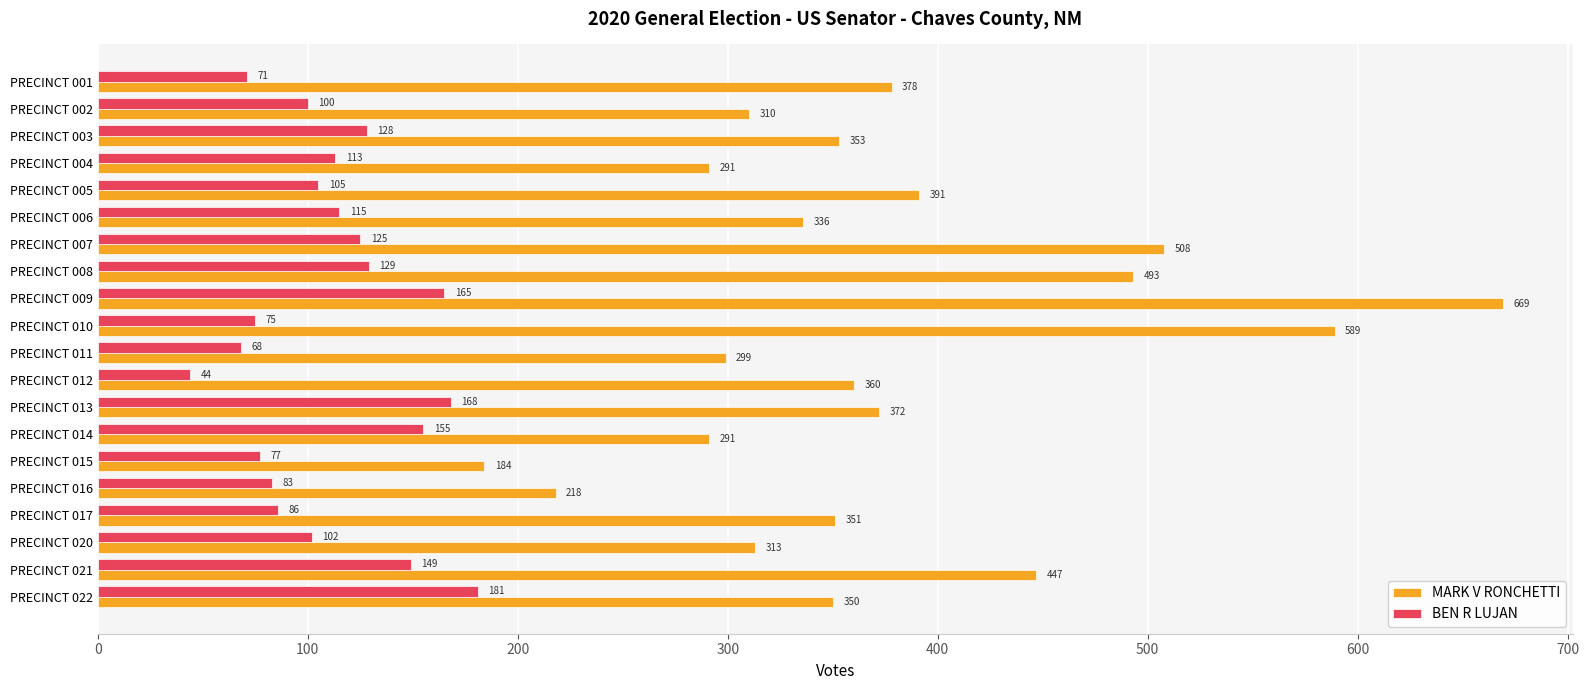

What is the total value across all series at PRECINCT 004?

404